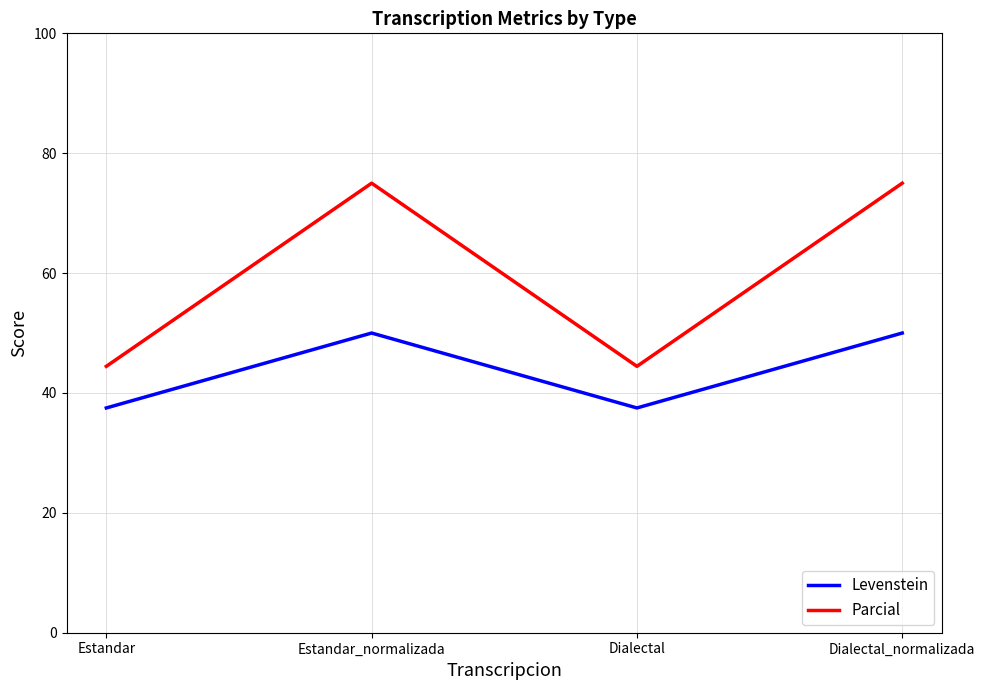

Rank the series by their maximum value, from highest to lowest.

Parcial, Levenstein